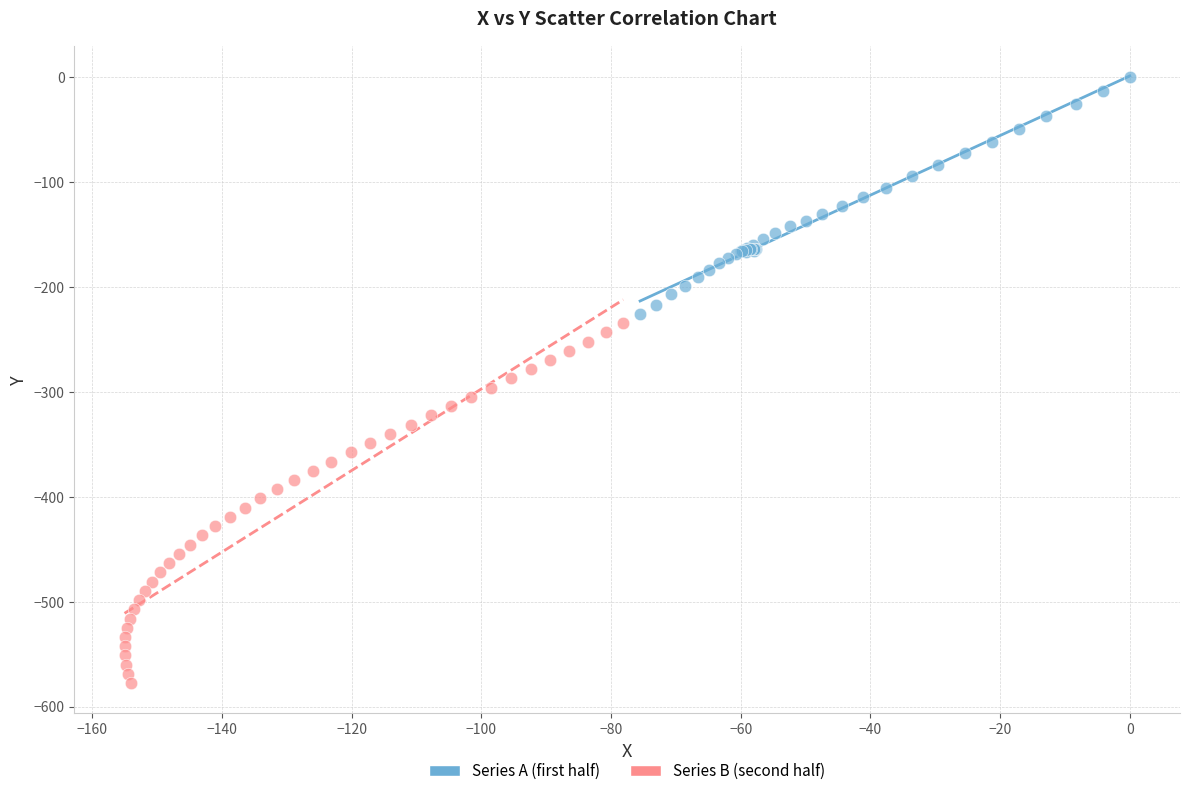

Which series has the widest spread of Y values?

Series B (second half)